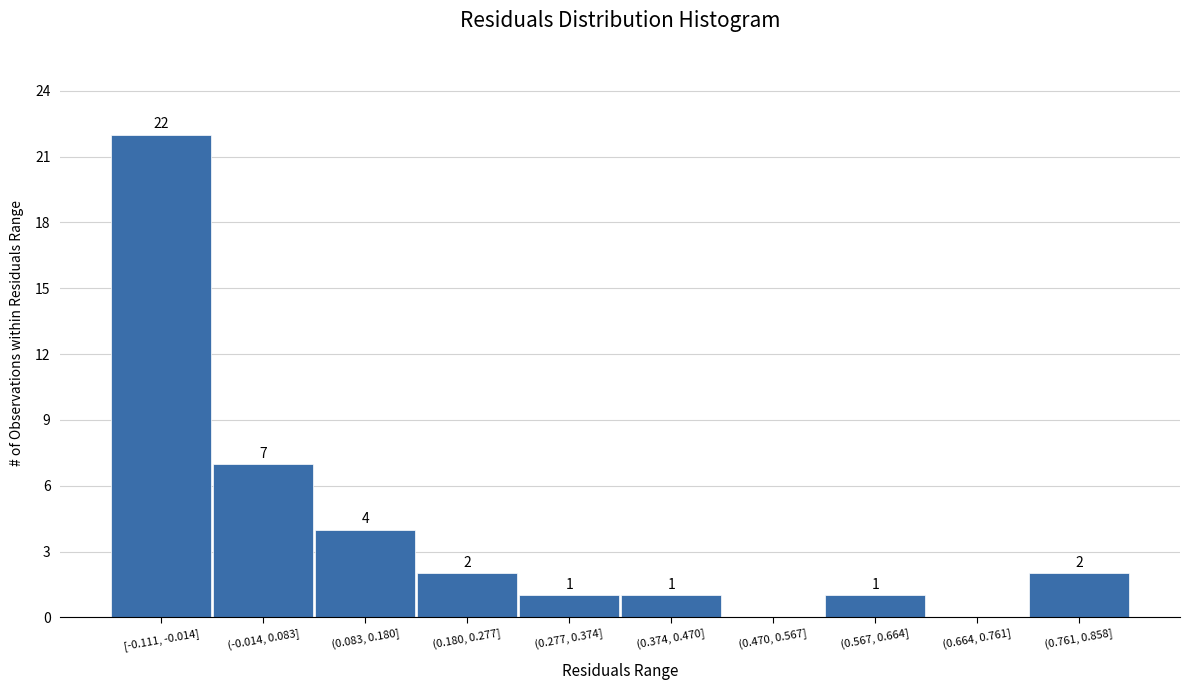

Reading right to left, list all the values displayed in this chart.

(0.761, 0.858]=2	(0.664, 0.761]=0	(0.567, 0.664]=1	(0.470, 0.567]=0	(0.374, 0.470]=1	(0.277, 0.374]=1	(0.180, 0.277]=2	(0.083, 0.180]=4	(-0.014, 0.083]=7	[-0.111, -0.014]=22